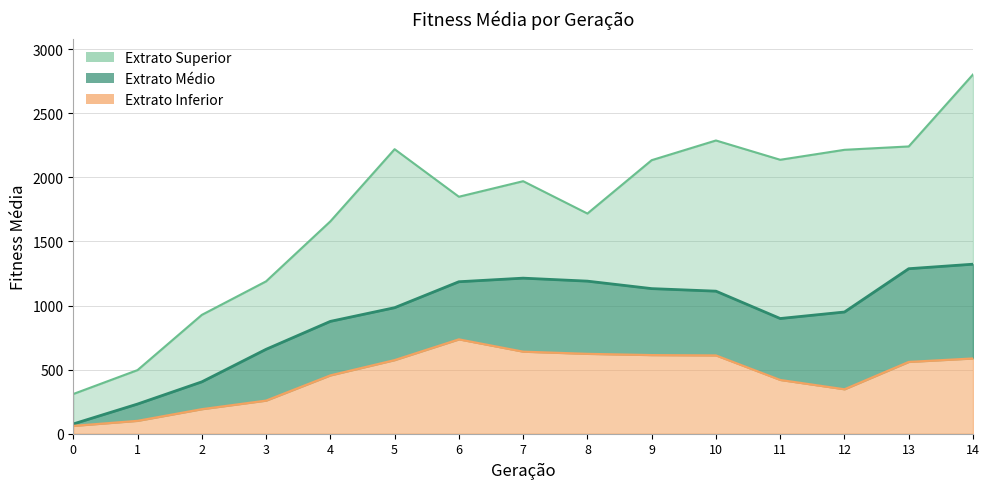

Is the value of Extrato Médio at 11 greater than the value of Extrato Inferior at 8?

Yes